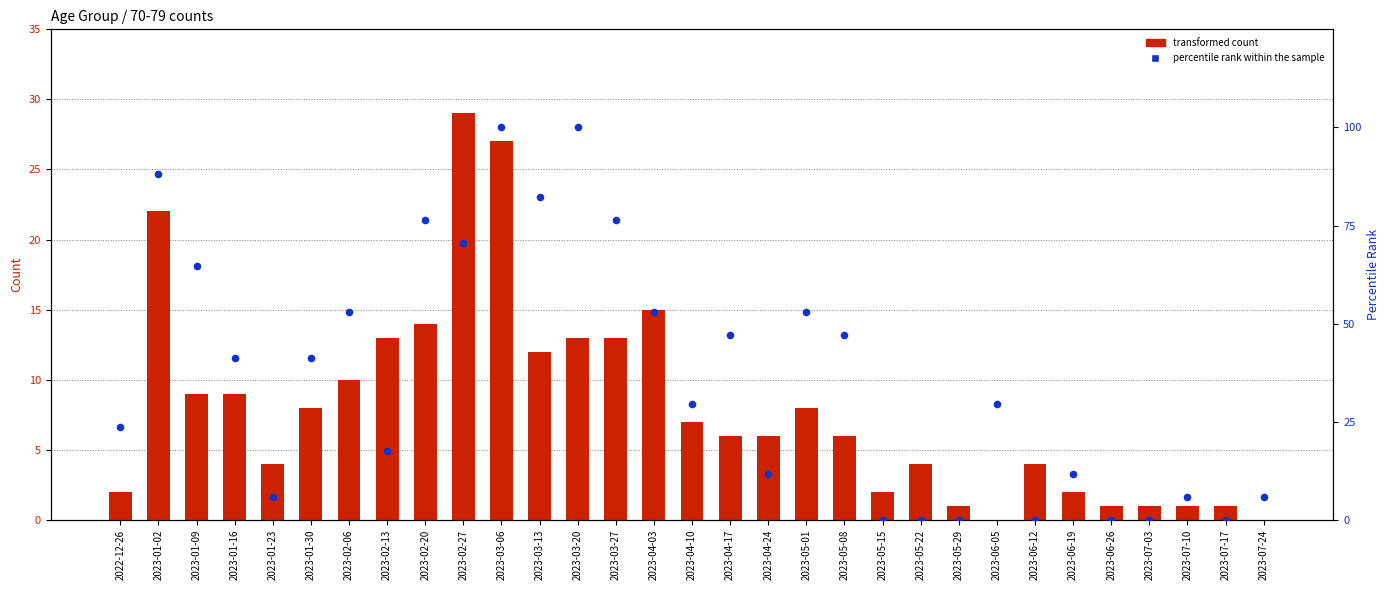

Is the value of percentile rank within the sample at 2023-03-20 greater than the value of transformed count at 2023-06-12?

Yes